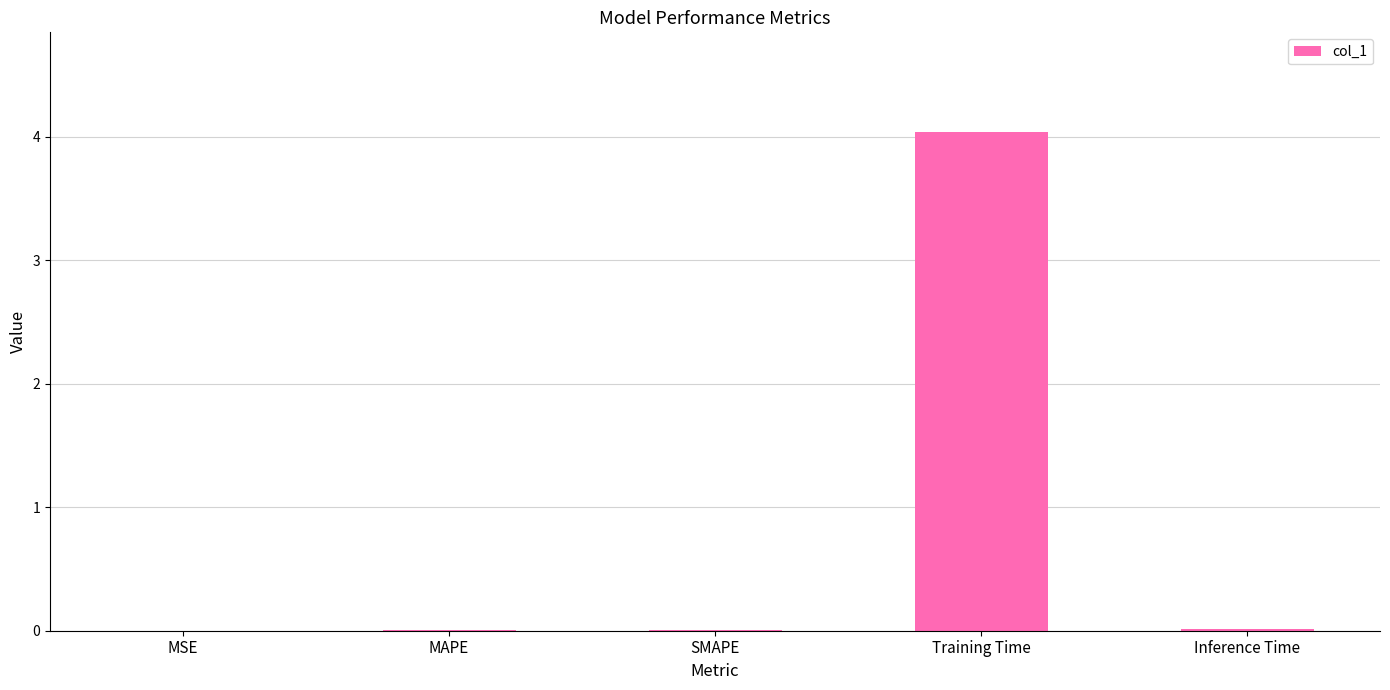

The chart shows a value of 0.0 at SMAPE. True or false?

True